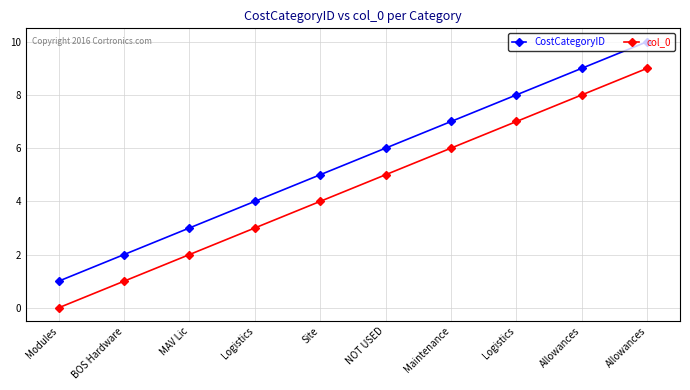

Which has a higher value, Site or Allowances?

Allowances